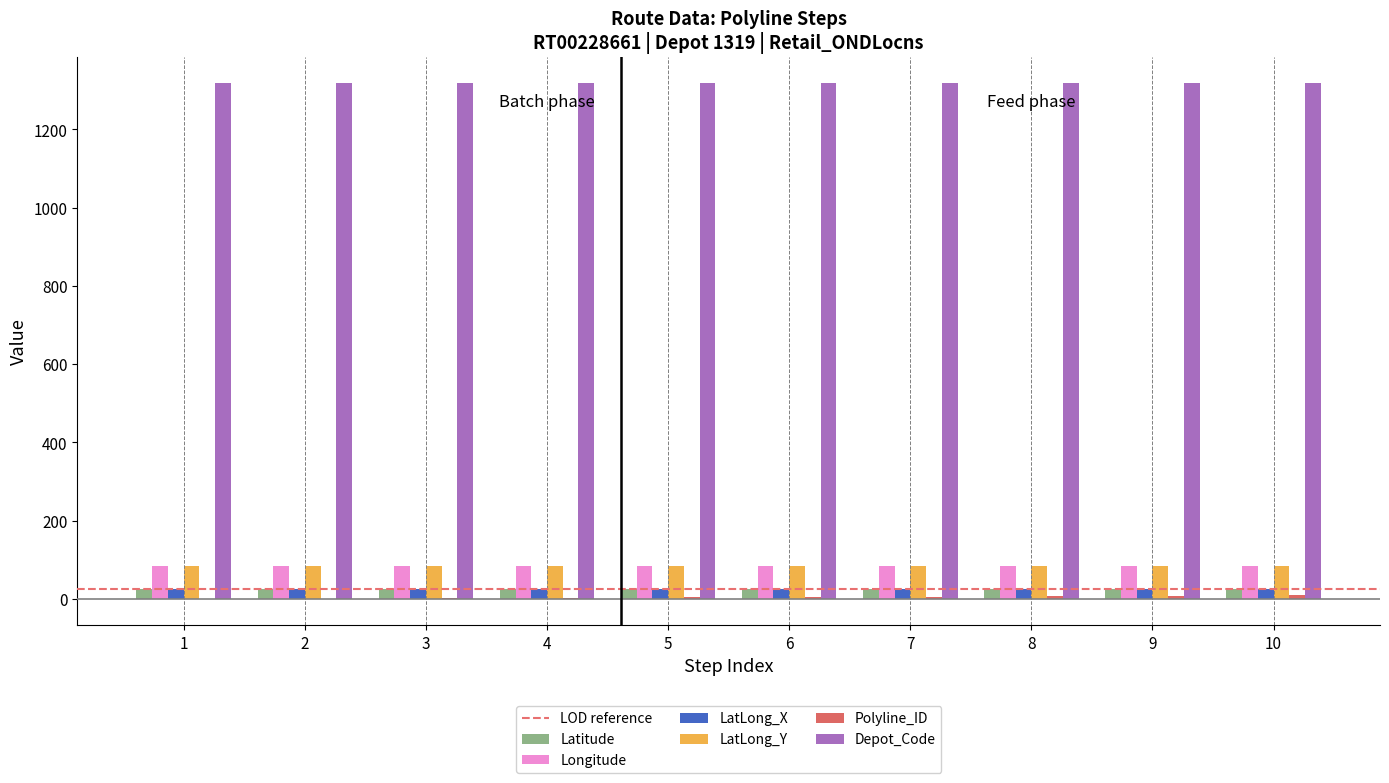

What is the maximum value for LatLong_Y?

83.1